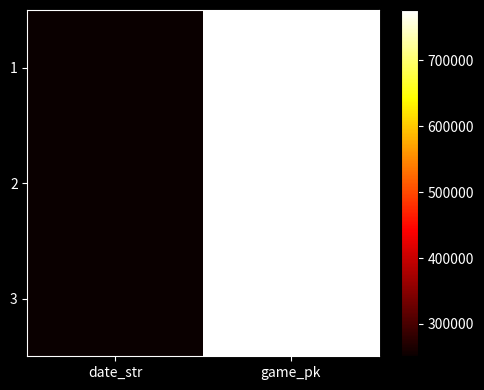

Reading left to right, transcribe all the data shown in this chart.

1: date_str=250908	game_pk=776411
2: date_str=250907	game_pk=776422
3: date_str=250906	game_pk=776434